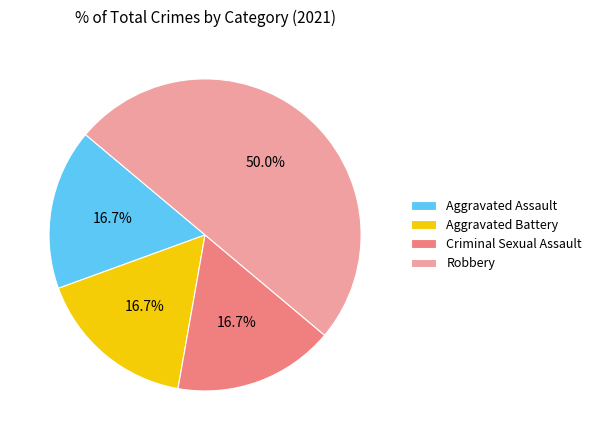

To the nearest percent, what is the difference between the largest and smallest slice percentages?

33%